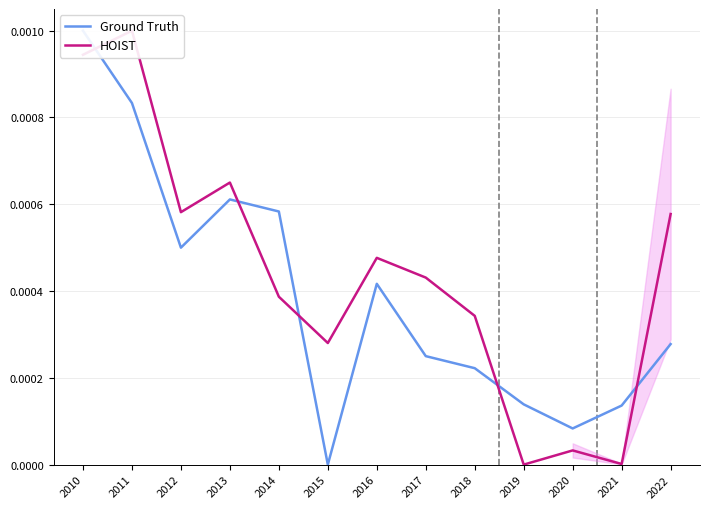

How many times do HOIST and Ground Truth cross each other?

5